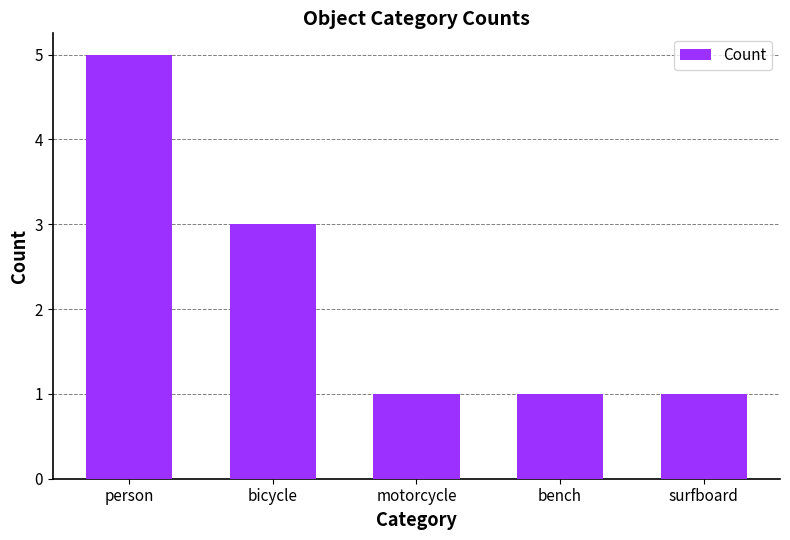

At which category does the chart reach its peak across all series?

person